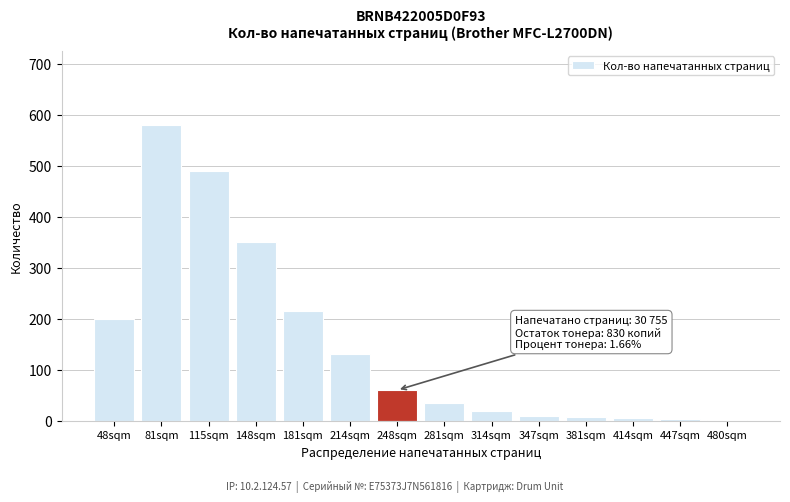

Where is the data nearest to the value 291?

148sqm